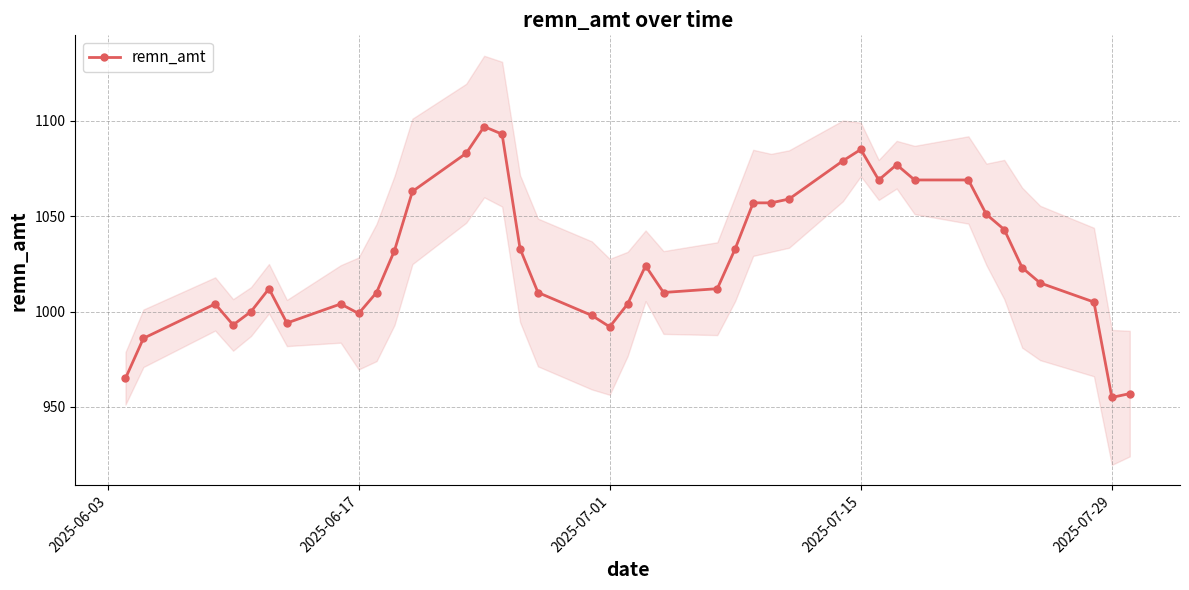

What is the lowest value of the remn_amt series?

955